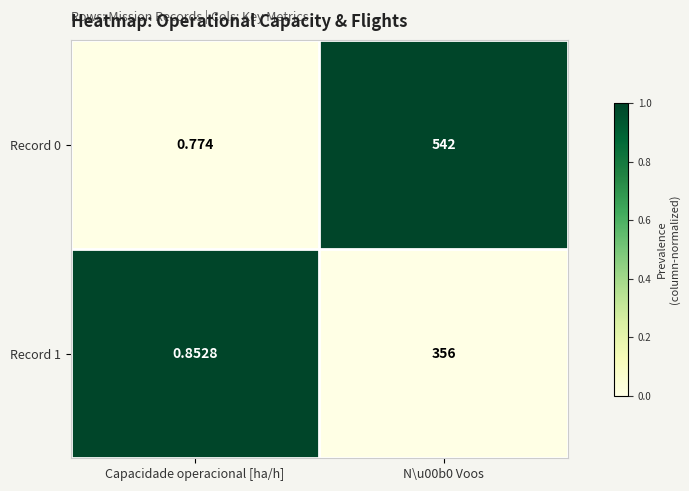

Rank the series by their maximum value, from lowest to highest.

Record 1, Record 0